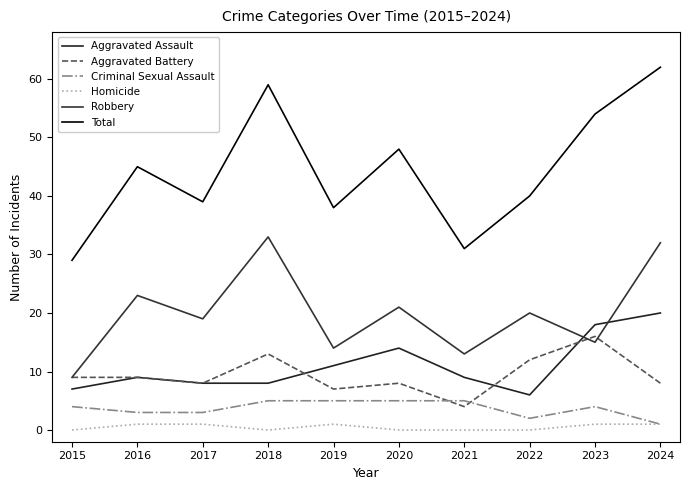

Where is the first local minimum for Robbery?

2017